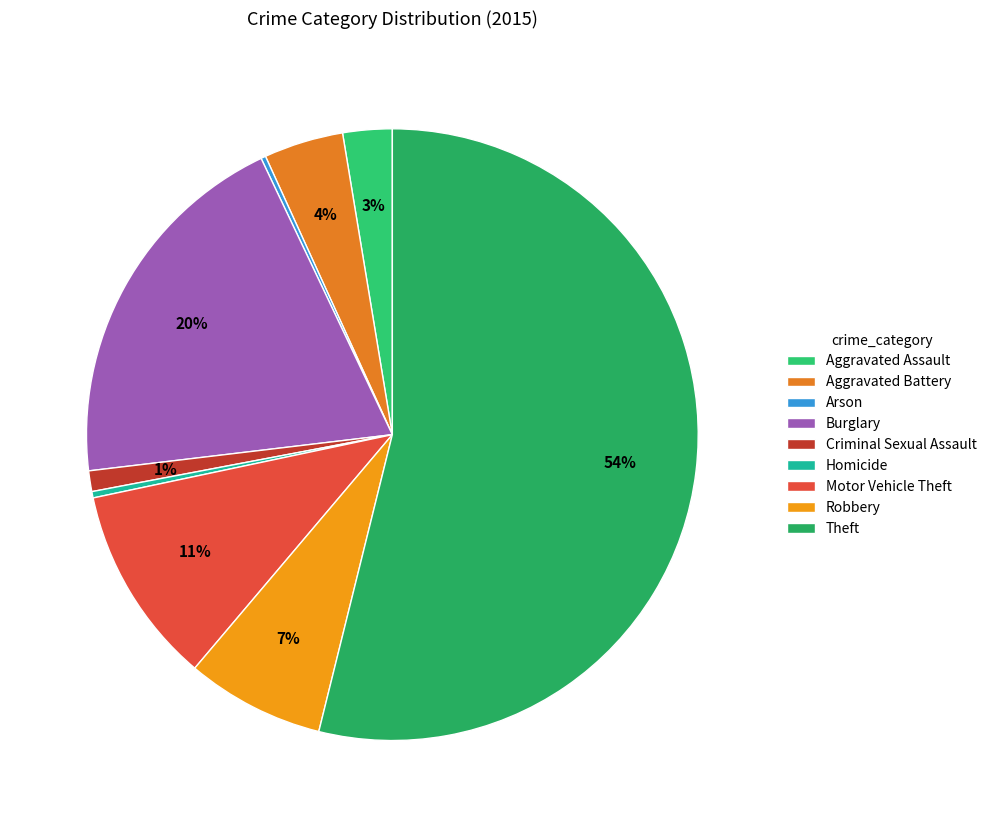

Do Theft and Homicide together represent more than half of the pie?

Yes